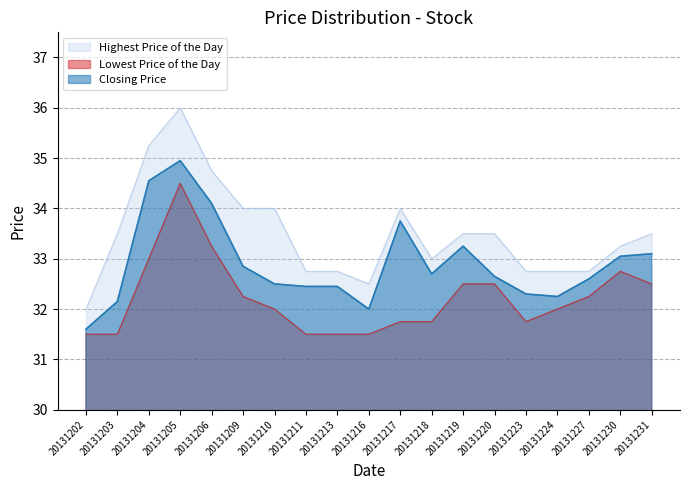

At which label does Lowest Price of the Day first exceed 32?

20131204